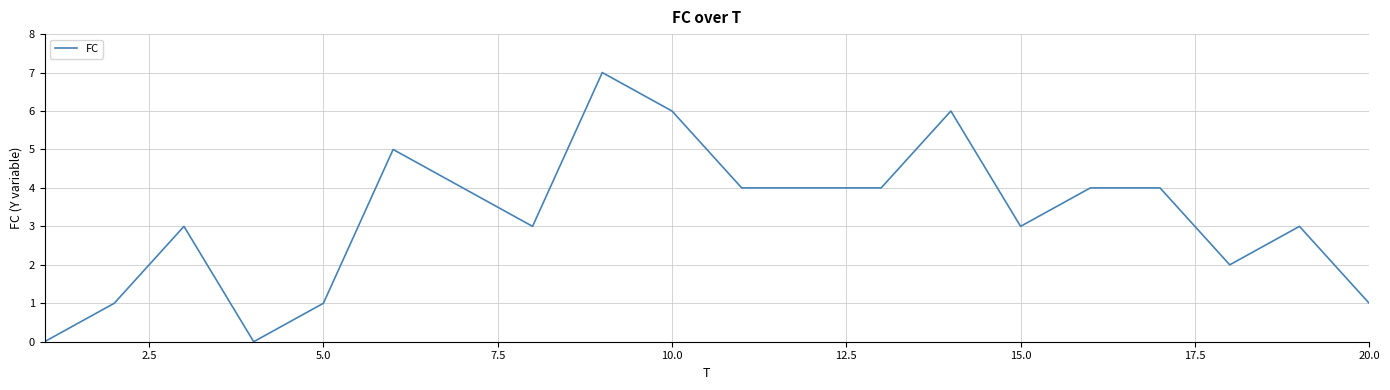

Reading left to right, extract all data points from this chart.

0	1	3	0	1	5	4	3	7	6	4	4	4	6	3	4	4	2	3	1